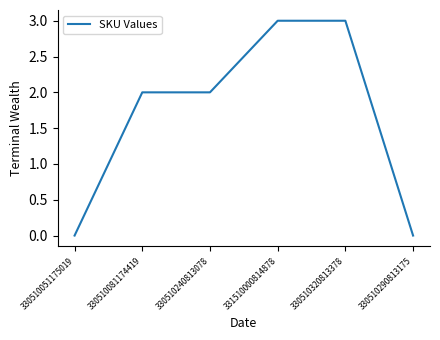

Reading left to right, list all the values displayed in this chart.

0	2	2	3	3	0